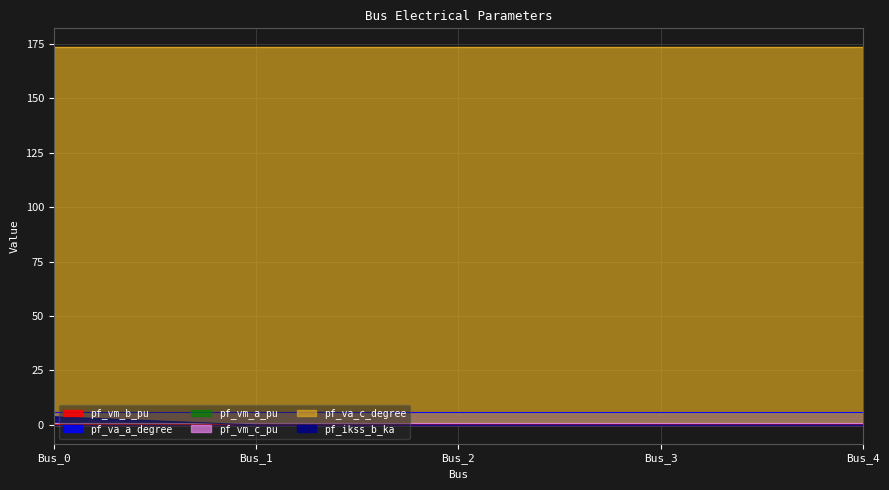

At how many categories does at least one series exceed 7?

5